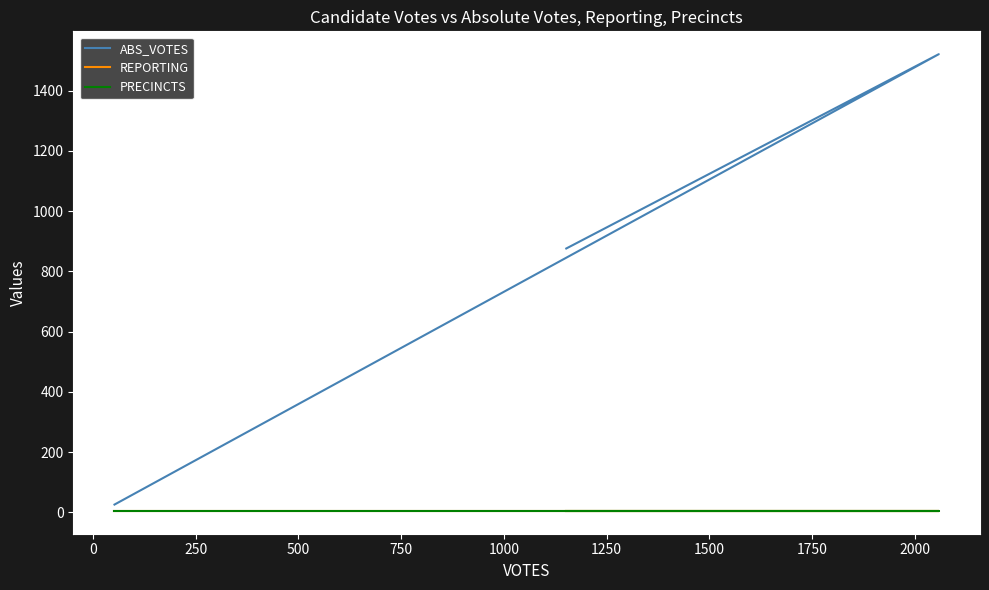

Is it true that ABS_VOTES equals 9 at 250?

False